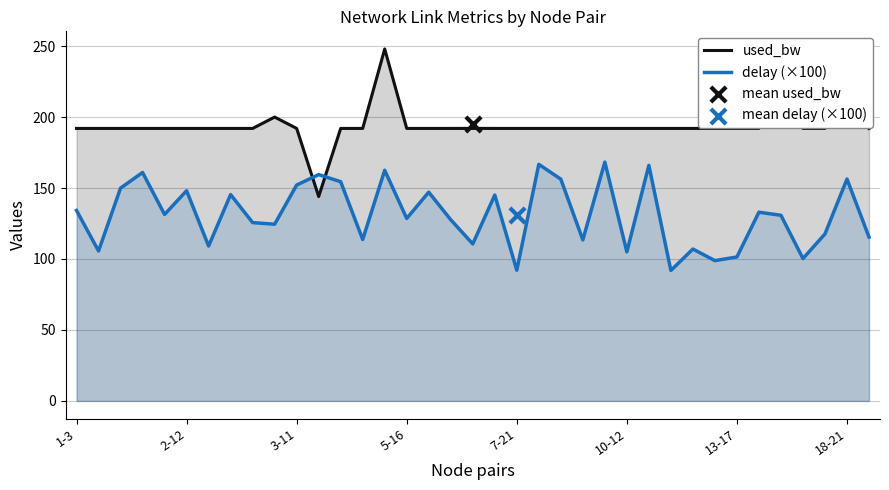

What is the total value across all series at 33?

292.3